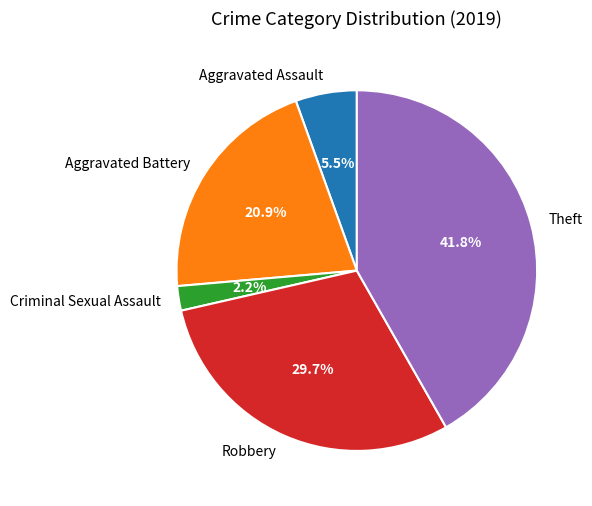

To the nearest percent, what percentage of the pie is Criminal Sexual Assault?

2%